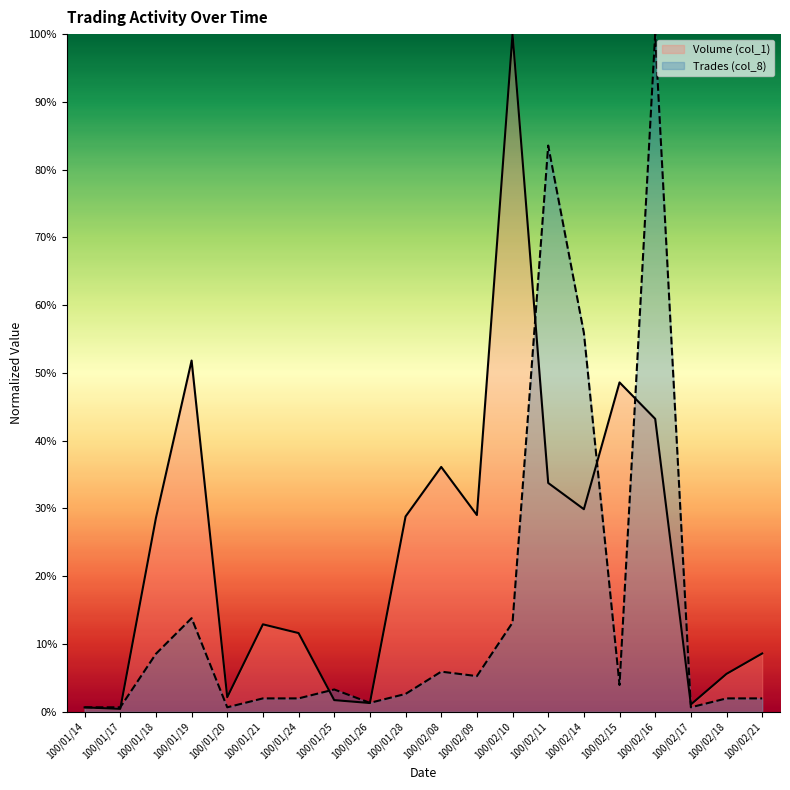

List the labels in order of Trades (col_8) value, smallest first.

100/01/14, 100/01/17, 100/01/20, 100/02/17, 100/01/26, 100/01/21, 100/01/24, 100/02/18, 100/02/21, 100/01/28, 100/01/25, 100/02/15, 100/02/09, 100/02/08, 100/01/18, 100/02/10, 100/01/19, 100/02/14, 100/02/11, 100/02/16